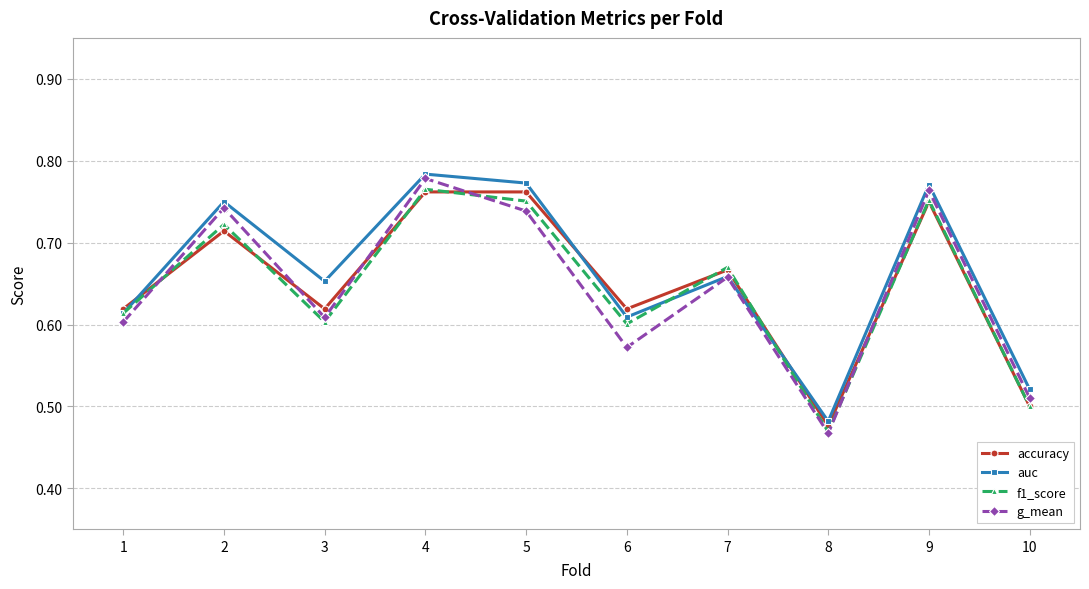

What is the difference between the second highest and minimum values in the g_mean series?

0.3